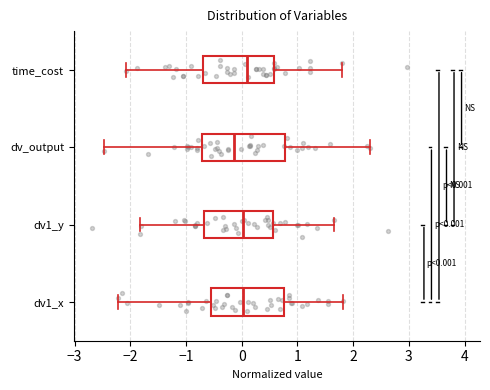

Which box is the widest, from its left edge to its right edge?

dv_output